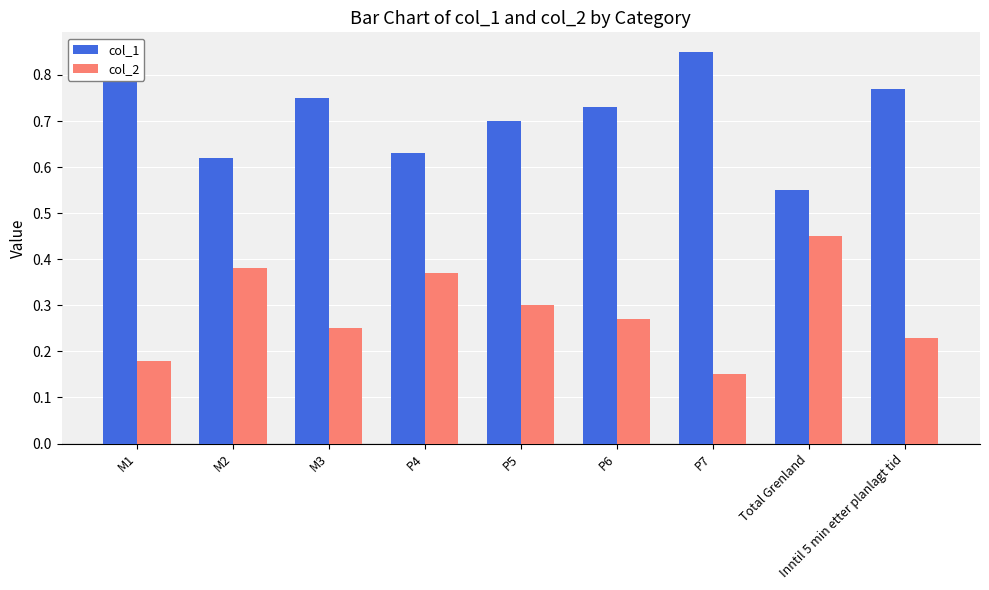

What is the sum of the col_1 values at P6 and Inntil 5 min etter planlagt tid?

1.5